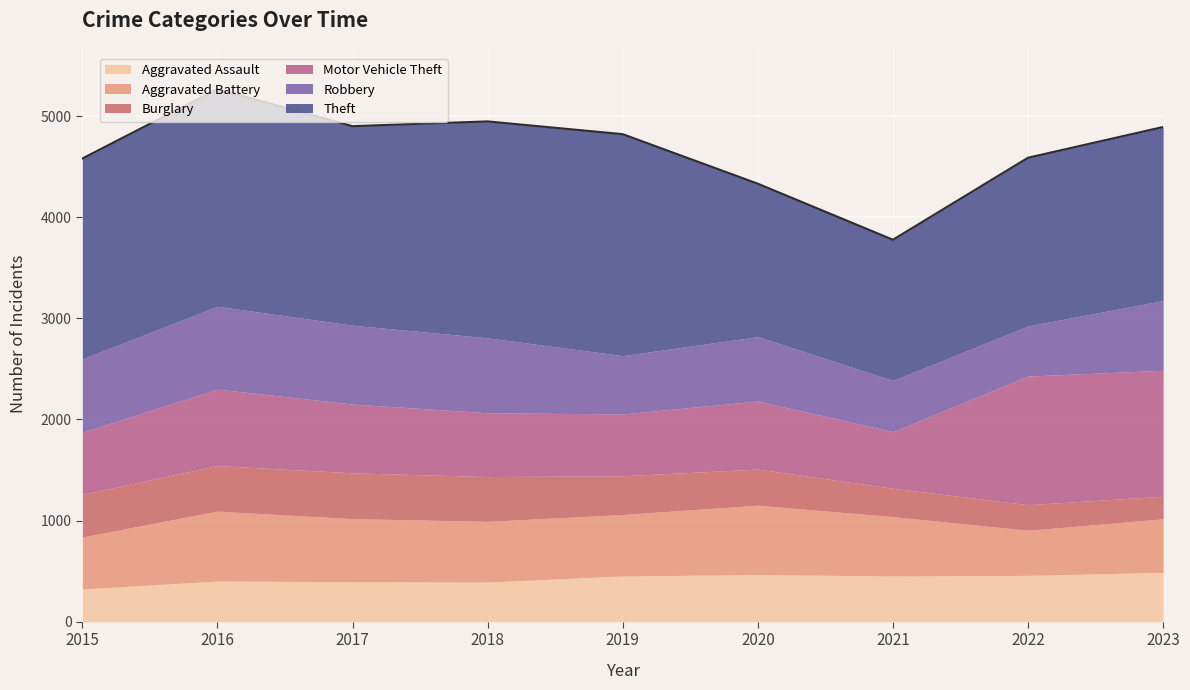

What is the total value across all series at 2020?

4331